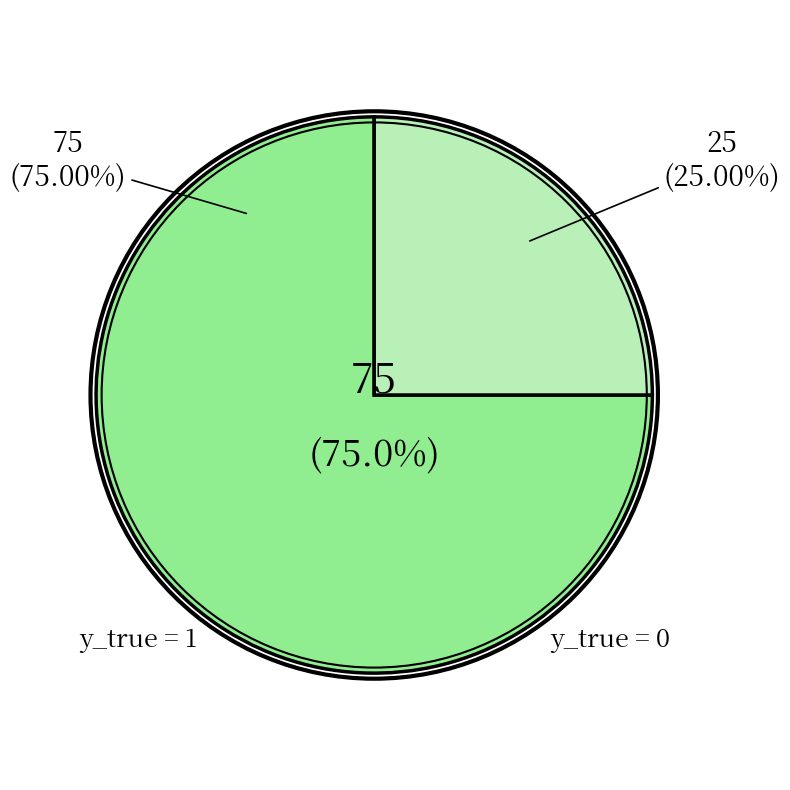

What is the change in value from y_true = 1 to y_true = 0?

-50